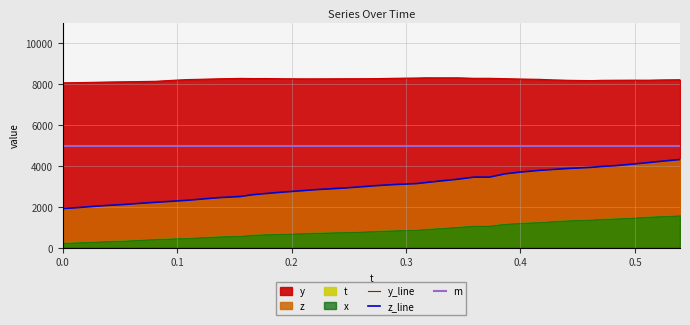

Reading left to right, what are all the values shown in this chart?

y_line: 8064.6	8074.7	8090.3	8104.3	8117.2	8128.5	8140.6	8186.9	8225.6	8243.4	8262.9	8282.7	8274.8	8275.4	8264.1	8259.7	8258.8	8261.6	8265.6	8266.5	8273.0	8287.2	8299.4	8310.4	8308.1	8309.0	8286.5	8286.5	8269.4	8249.2	8237.2	8207.9	8188.4	8173.3	8187.7	8192.7	8195.6	8194.1	8208.4	8216.1
z_line: 1921.3	1962.7	2024.6	2076.3	2120.2	2176.7	2225.3	2276.9	2324.2	2394.8	2455.9	2510.3	2590.9	2661.1	2726.5	2786.8	2843.7	2885.0	2929.2	2987.9	3046.1	3092.2	3140.2	3189.7	3276.4	3354.5	3455.3	3455.3	3619.0	3706.9	3786.8	3831.1	3881.0	3934.6	3974.0	4018.8	4095.0	4167.8	4244.2	4315.9
m: 5000.0	5000.0	5000.0	5000.0	5000.0	5000.0	5000.0	5000.0	5000.0	5000.0	5000.0	5000.0	5000.0	5000.0	5000.0	5000.0	5000.0	5000.0	5000.0	5000.0	5000.0	5000.0	5000.0	5000.0	5000.0	5000.0	5000.0	5000.0	5000.0	5000.0	5000.0	5000.0	5000.0	5000.0	5000.0	5000.0	5000.0	5000.0	5000.0	5000.0